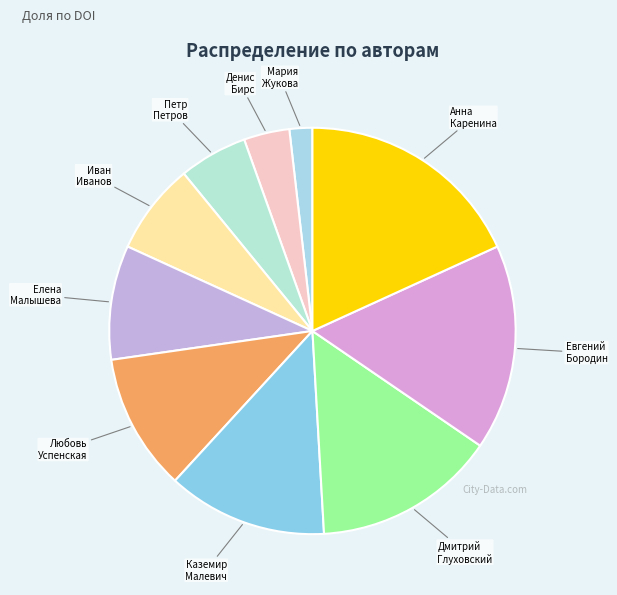

Rank the categories by value from highest to lowest.

Анна Каренина, Евгений Бородин, Дмитрий Глуховский, Каземир Малевич, Любовь Успенская, Елена Малышева, Иван Иванов, Петр Петров, Денис Бирс, Мария Жукова